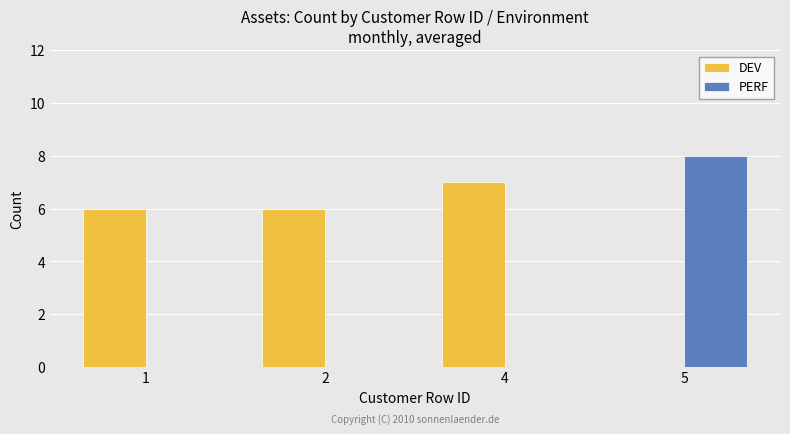

Which series has the largest range (max minus min)?

PERF